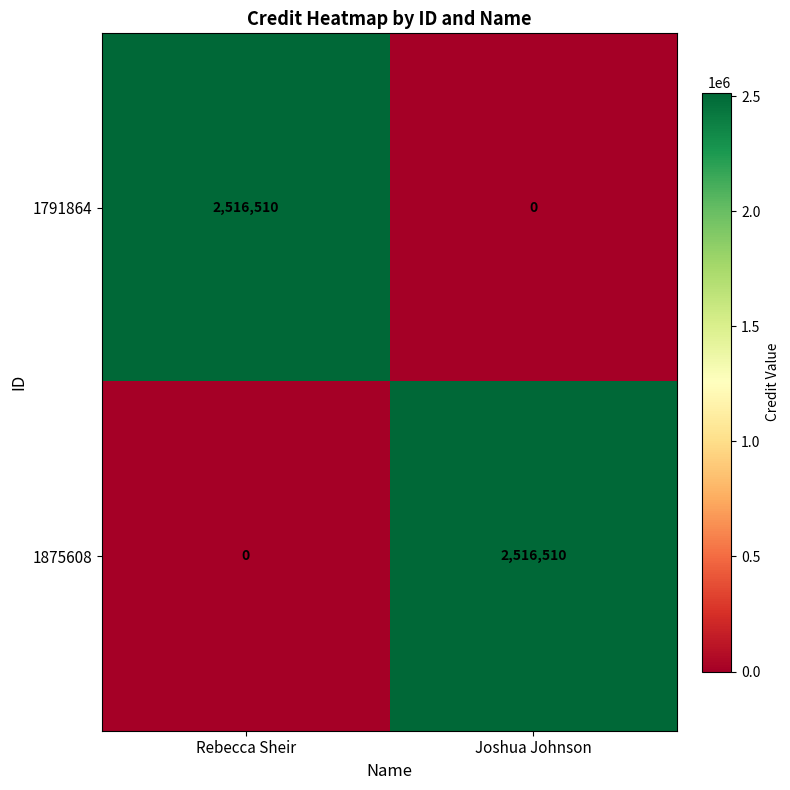

List the labels in order of 1791864 value, largest first.

Rebecca Sheir, Joshua Johnson